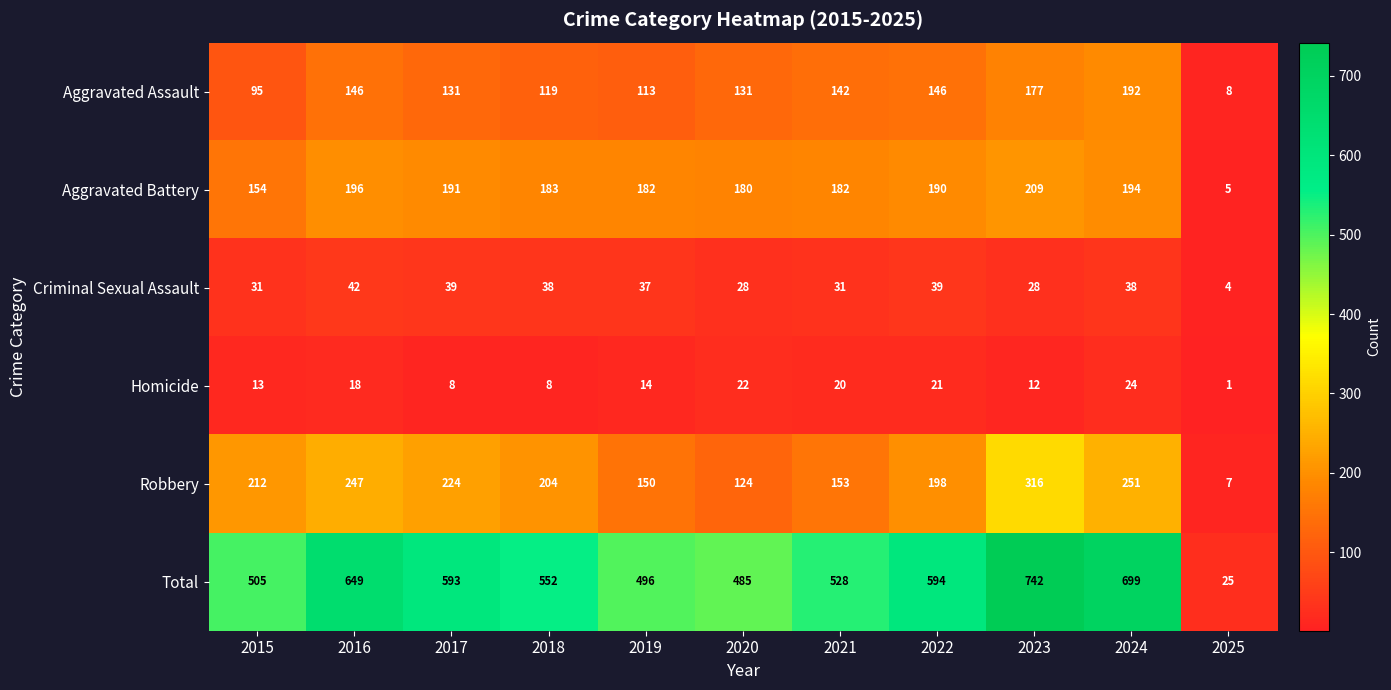

Rank the series by their maximum value, from lowest to highest.

Homicide, Criminal Sexual Assault, Aggravated Assault, Aggravated Battery, Robbery, Total